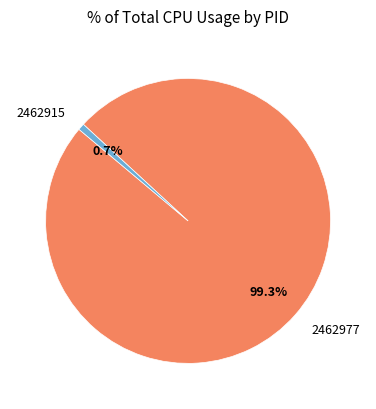

Rank the categories by value from lowest to highest.

2462915, 2462977